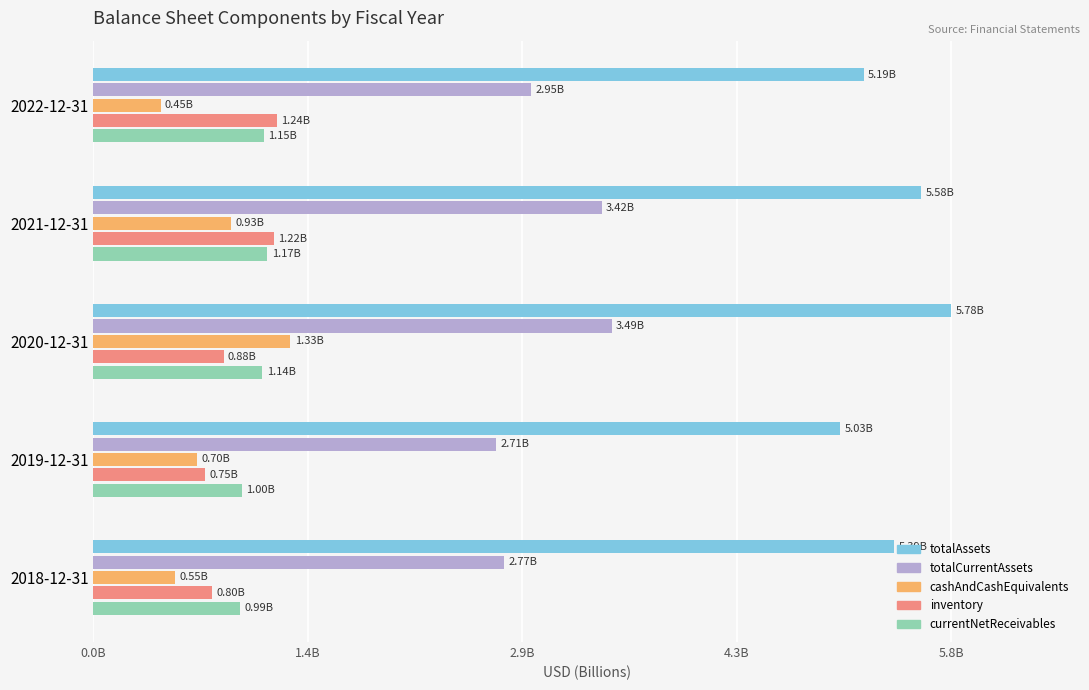

What are all the series names shown in the legend?

totalAssets, totalCurrentAssets, cashAndCashEquivalents, inventory, currentNetReceivables